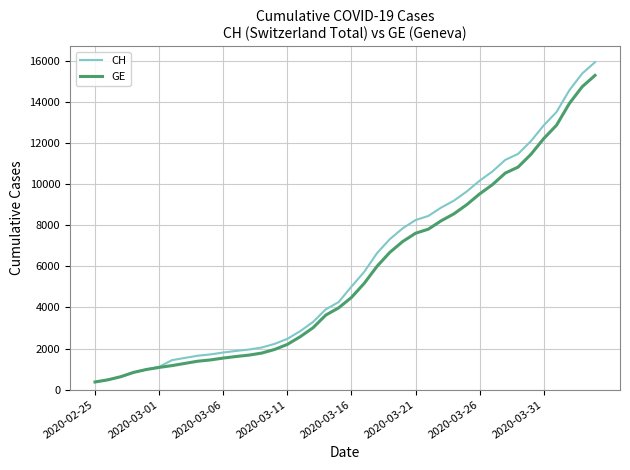

Which series has the largest range (max minus min)?

CH